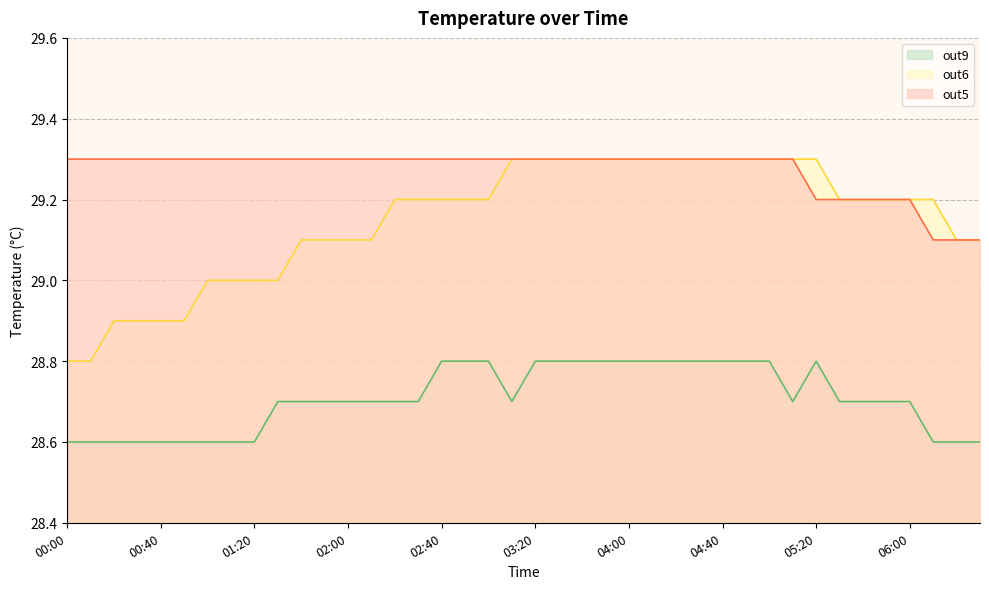

Count the out5 values in the range 29 to 30.

40